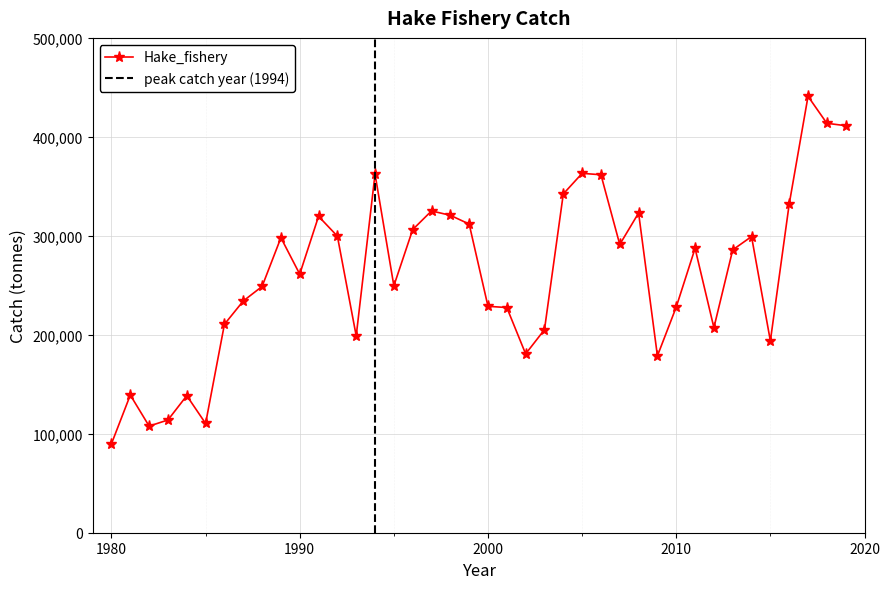

How many series are shown in this chart?

1